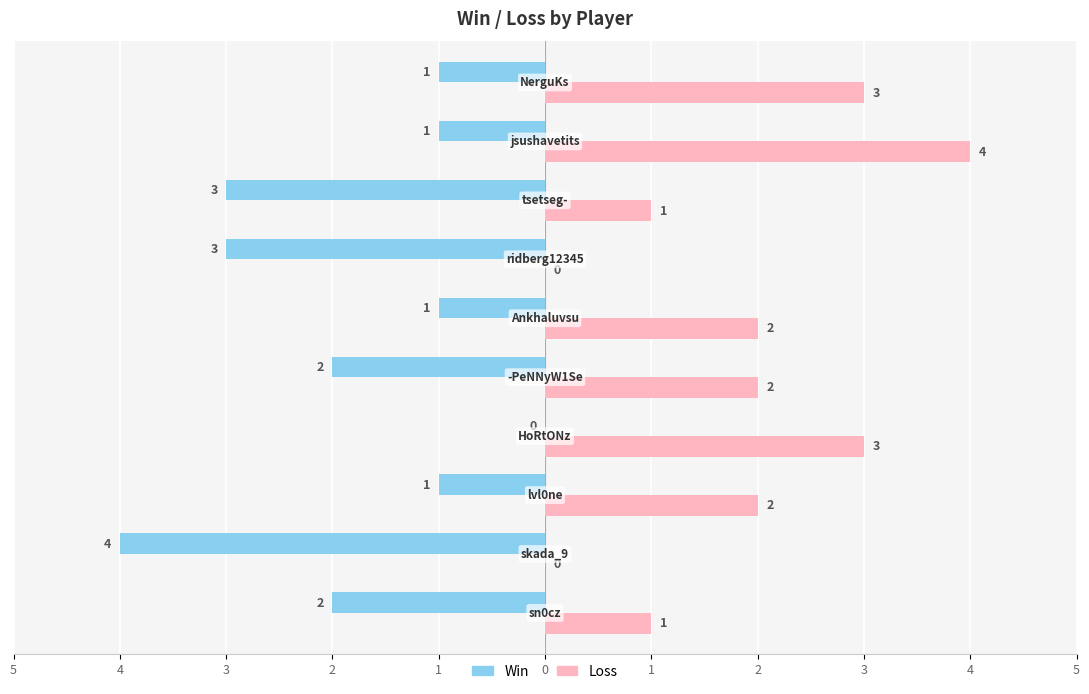

Reading right to left, list all the values displayed in this chart.

Win: -1	-1	-3	-3	-1	-2	0	-1	-4	-2
Loss: 3	4	1	0	2	2	3	2	0	1